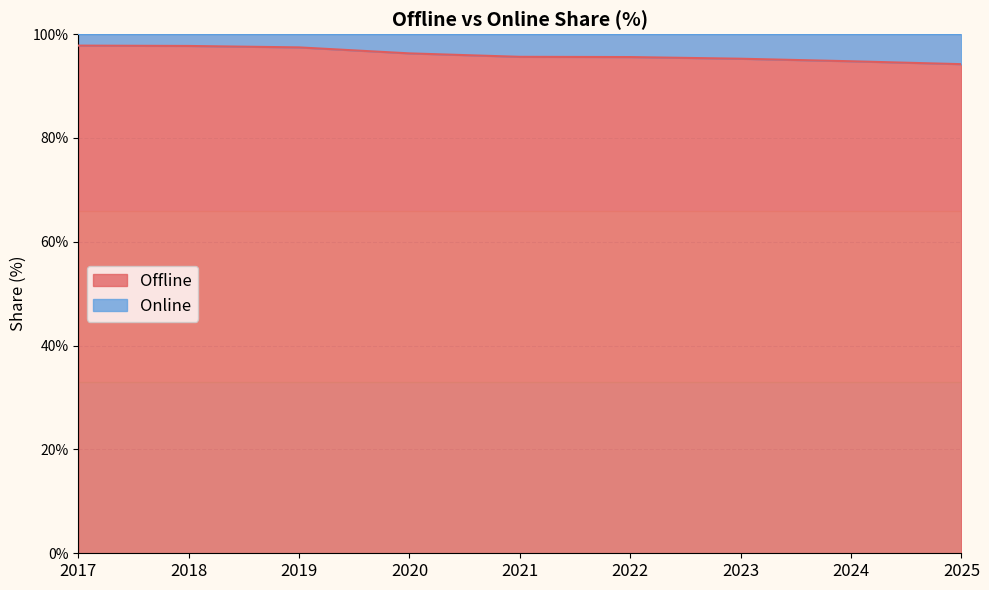

What is the greatest value displayed?

97.8